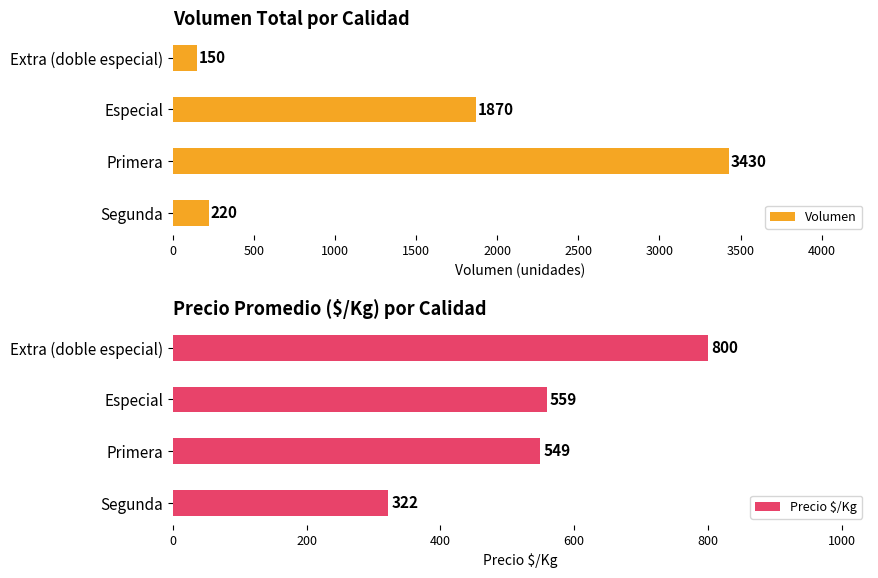

Read the Precio $/Kg value at Extra (doble especial).

800